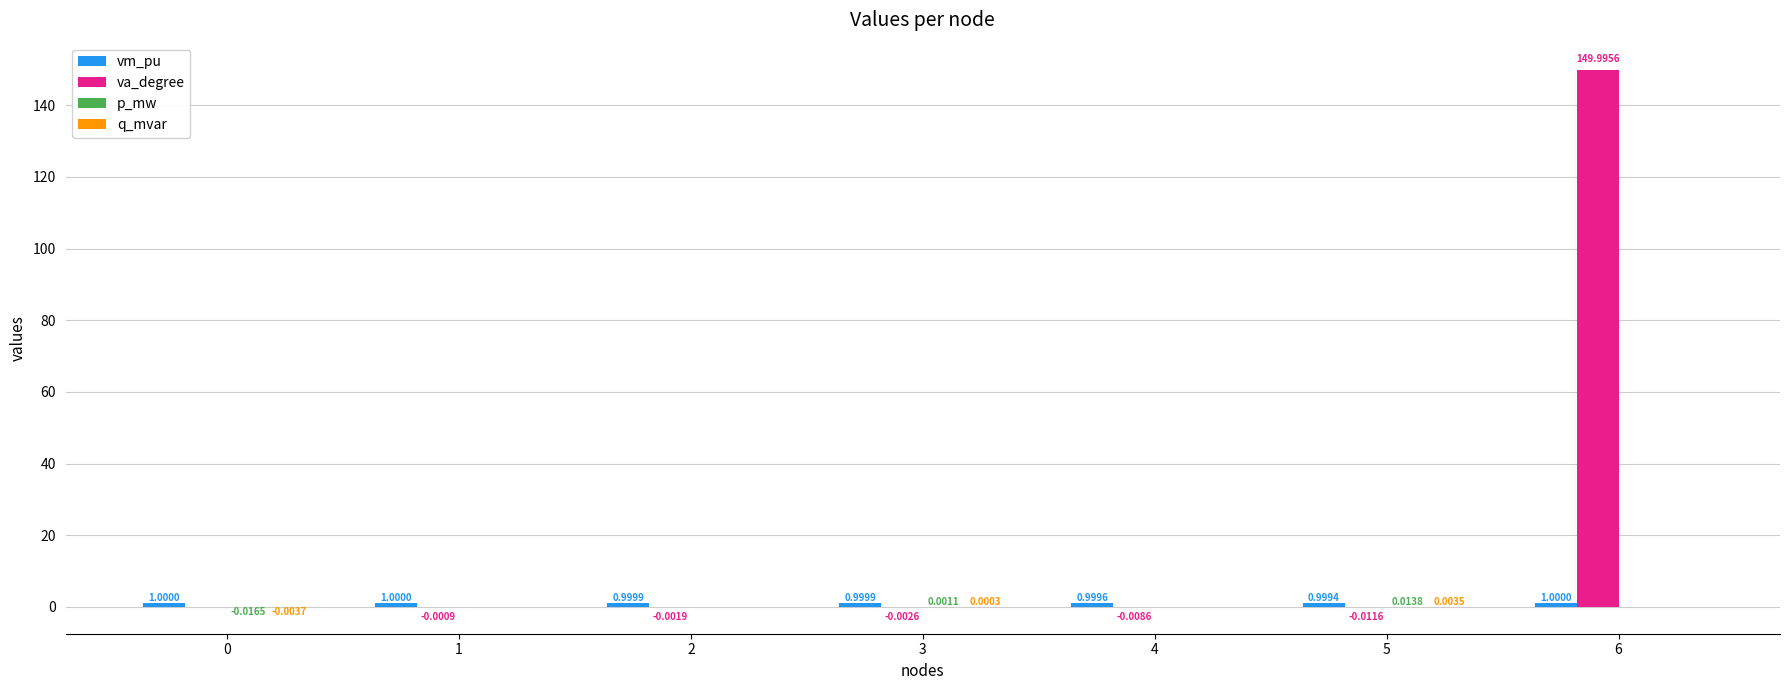

Which series has the largest total across all categories?

va_degree